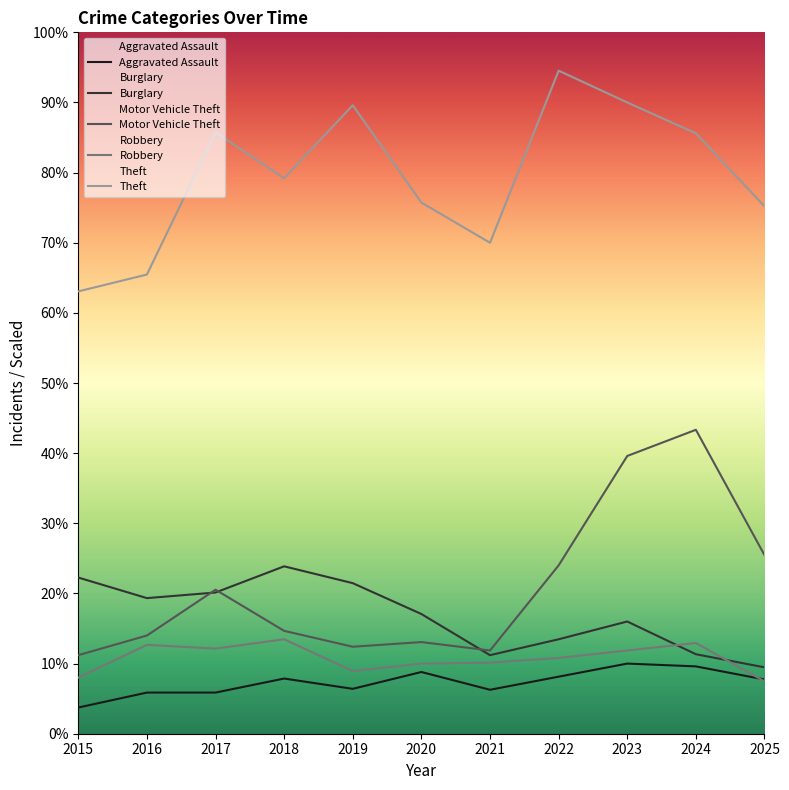

Between 2024 and 2021, which is larger?

2024